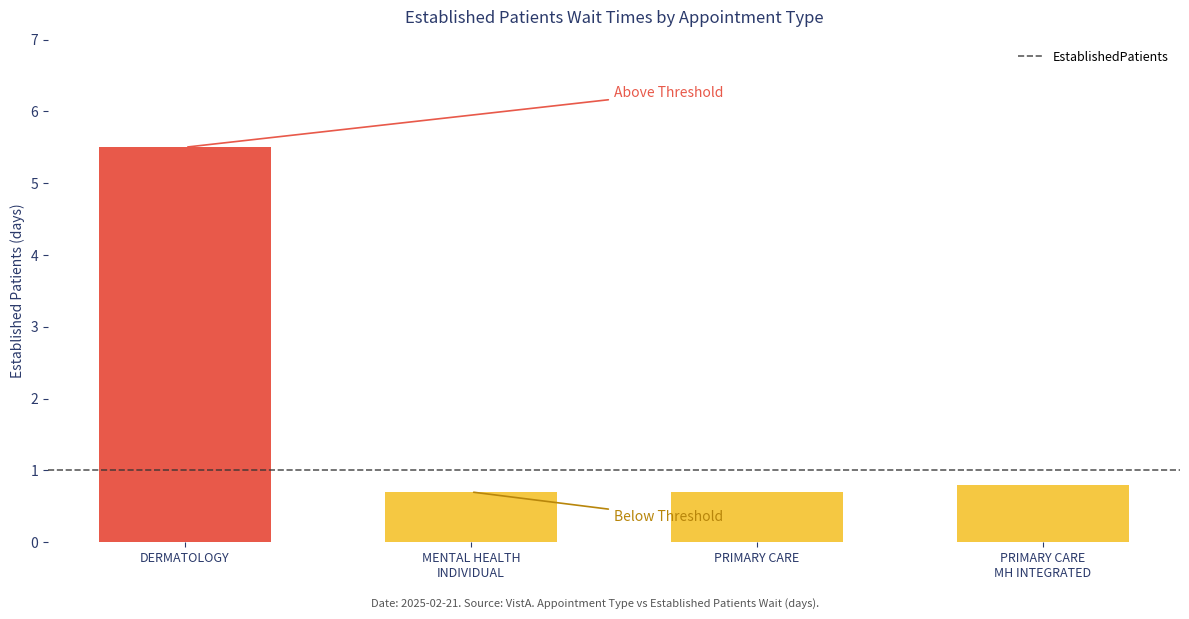

What position from the right is MENTAL HEALTH INDIVIDUAL?

3